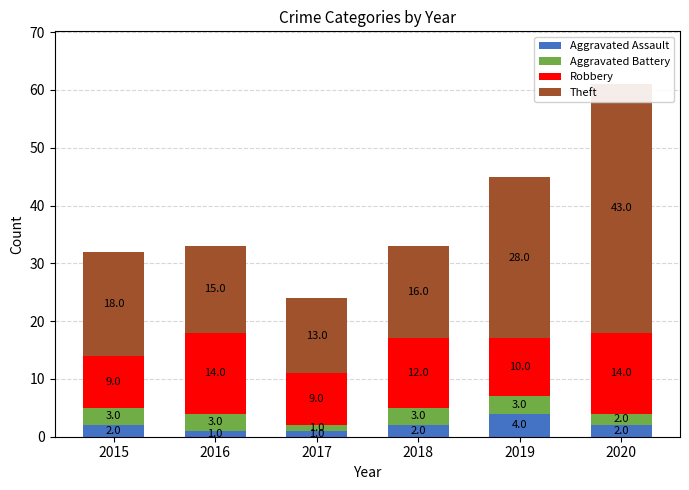

Count the number of categories in the chart.

6